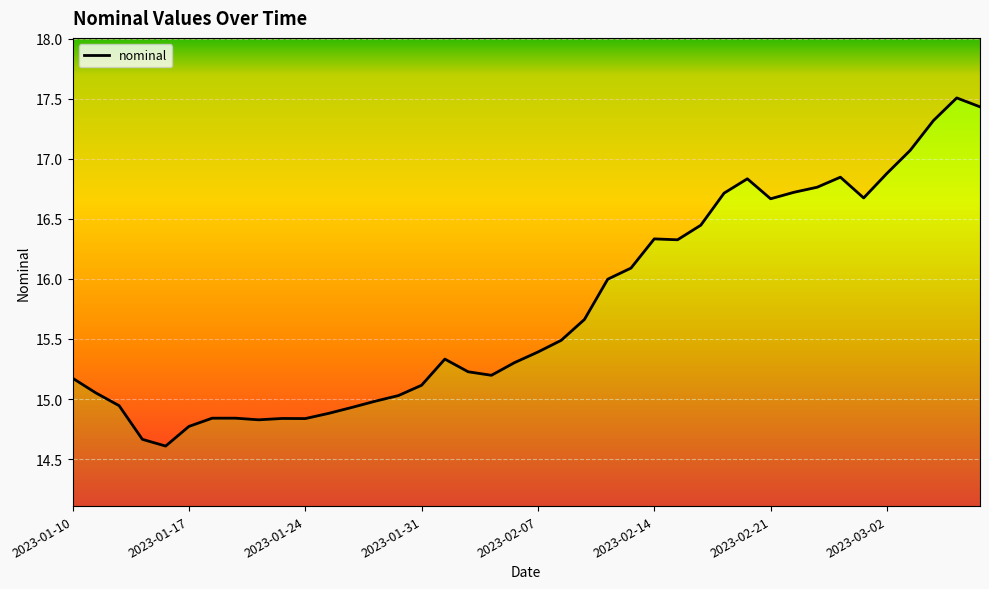

True or false: there are more than 0 points higher than both neighbors.

True